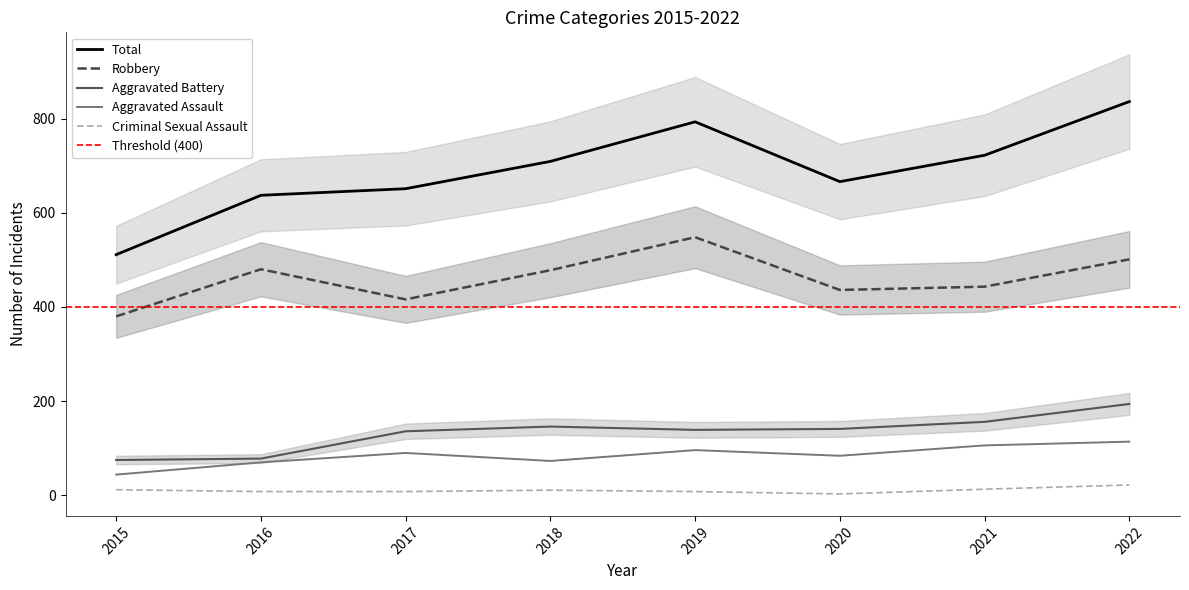

What is the difference between the maximum and second lowest values in the Aggravated Assault series?

44